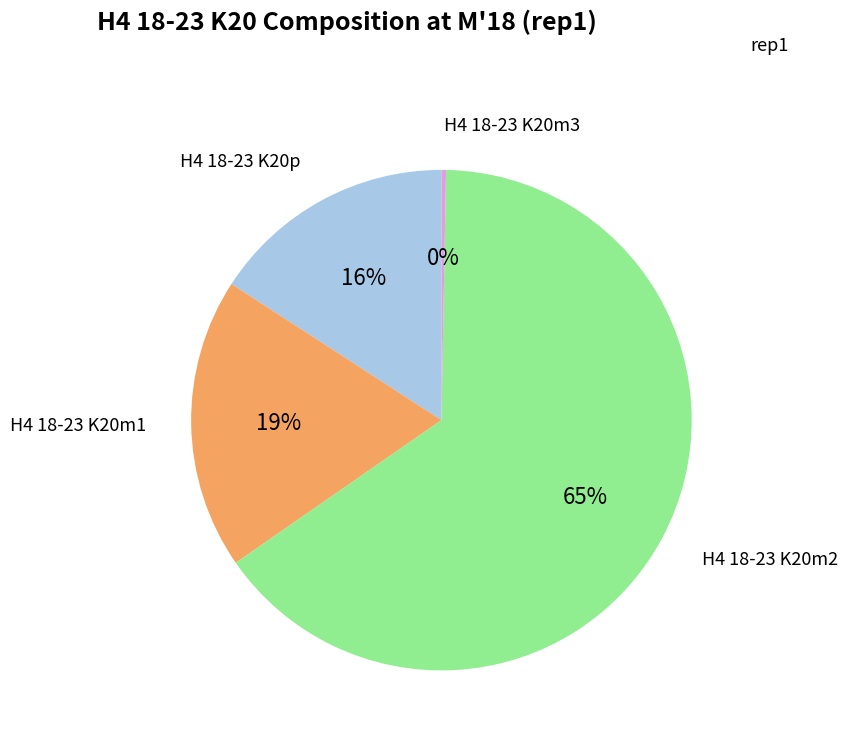

Which slice is the smallest?

H4 18-23 K20m3